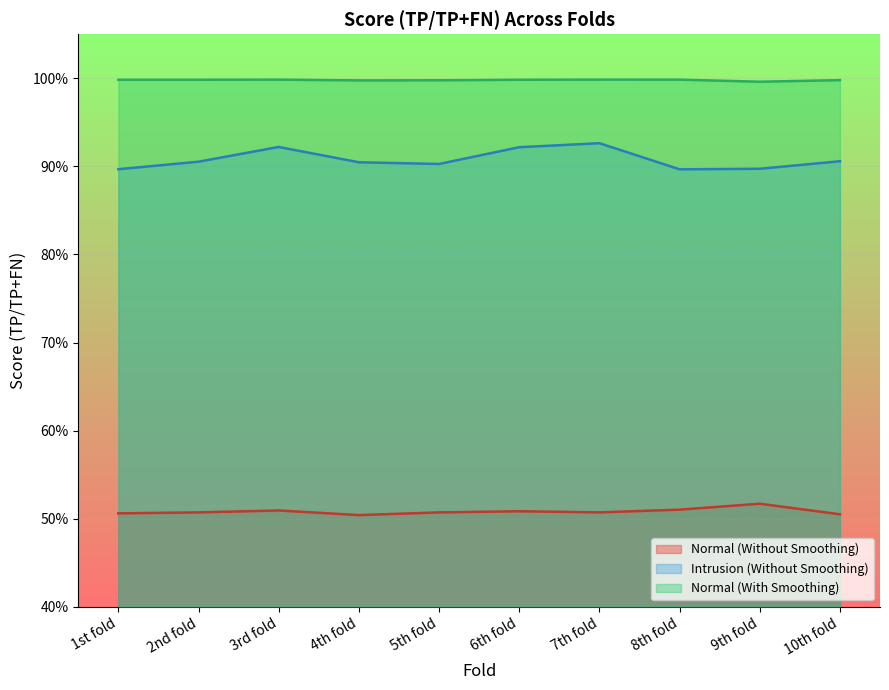

True or false: Normal (Without Smoothing) has a value of 0.5 at 2nd fold.

True